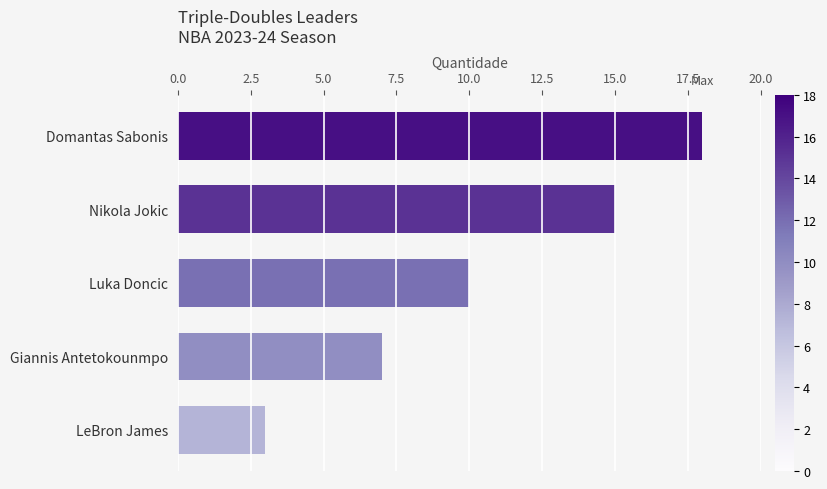

What position from the top is Giannis Antetokounmpo?

4